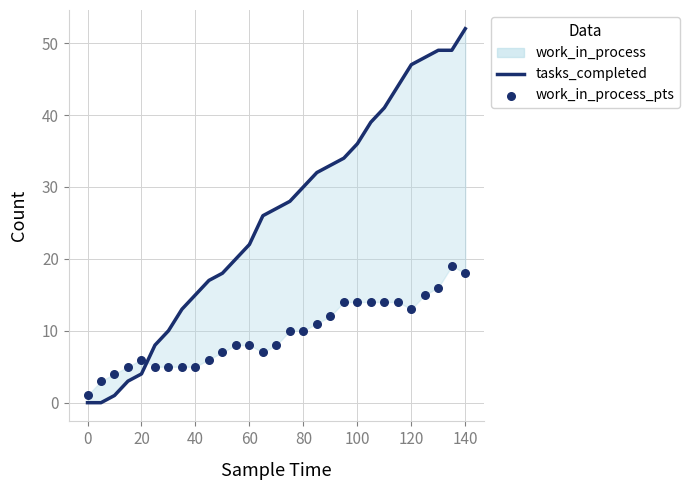

Is the value of tasks_completed at 12 greater than the value of work_in_process_pts at 11?

Yes